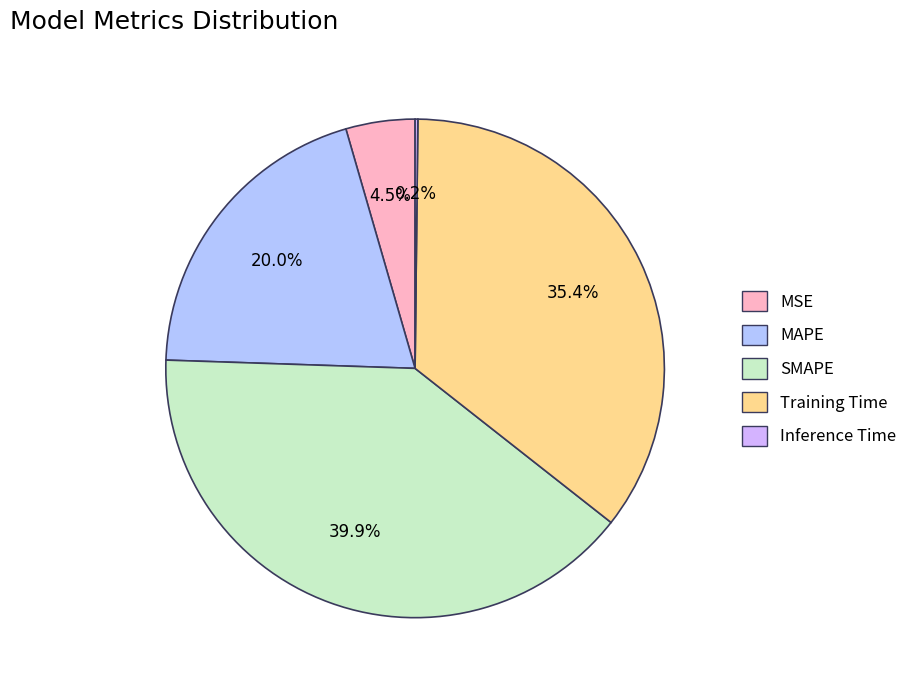

Does Inference Time account for over 50% of the chart?

No